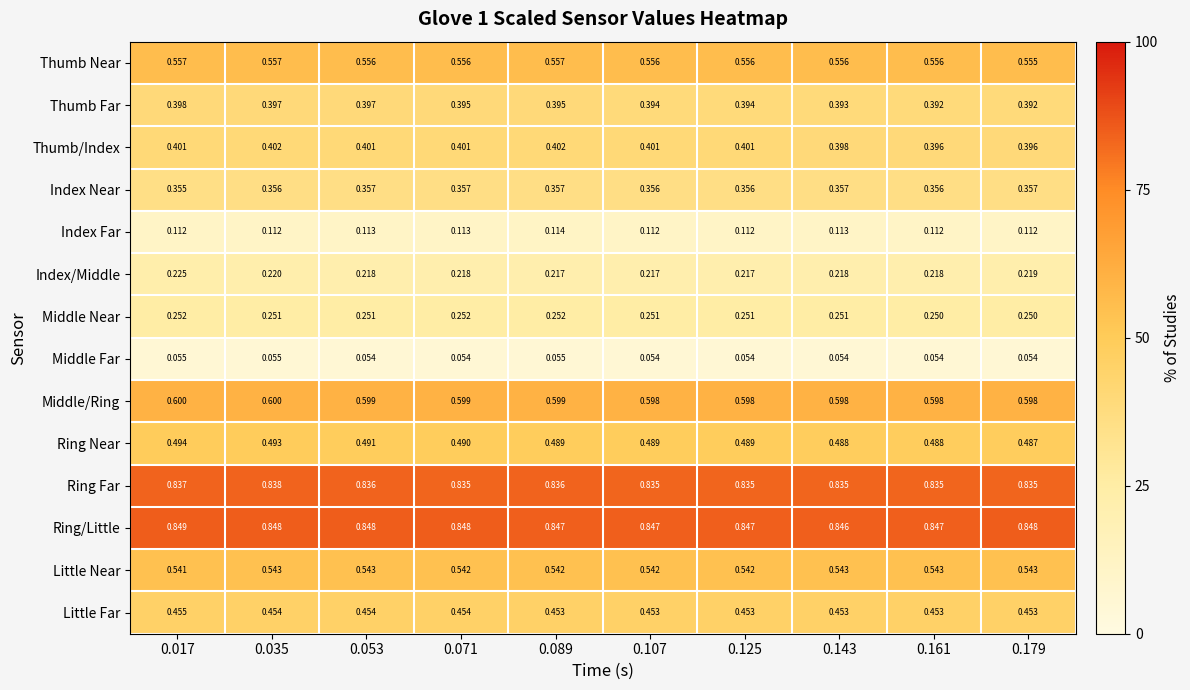

List the series in order of their peak value, lowest first.

Middle Far, Index Far, Index/Middle, Middle Near, Index Near, Thumb Far, Thumb/Index, Little Far, Ring Near, Little Near, Thumb Near, Middle/Ring, Ring Far, Ring/Little